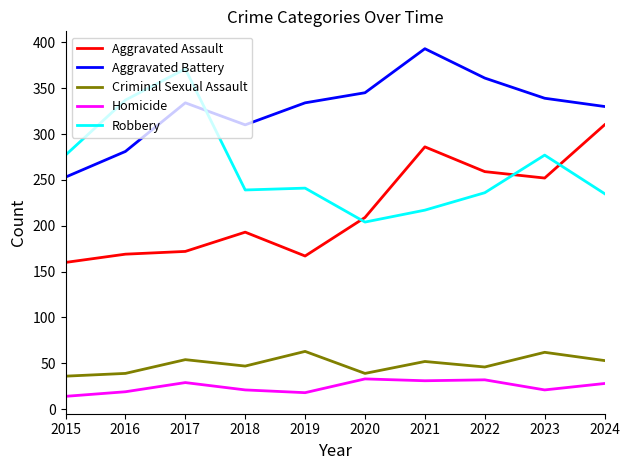

What is the lowest value of the Robbery series?

204